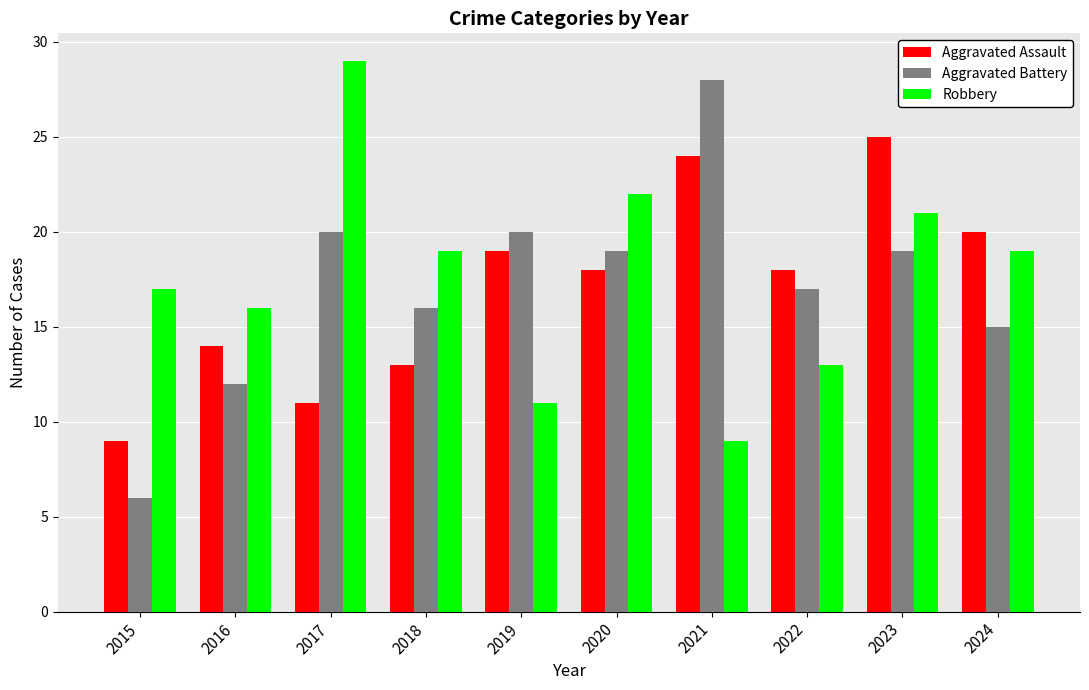

At 2015, list the series in order from largest to smallest.

Robbery, Aggravated Assault, Aggravated Battery